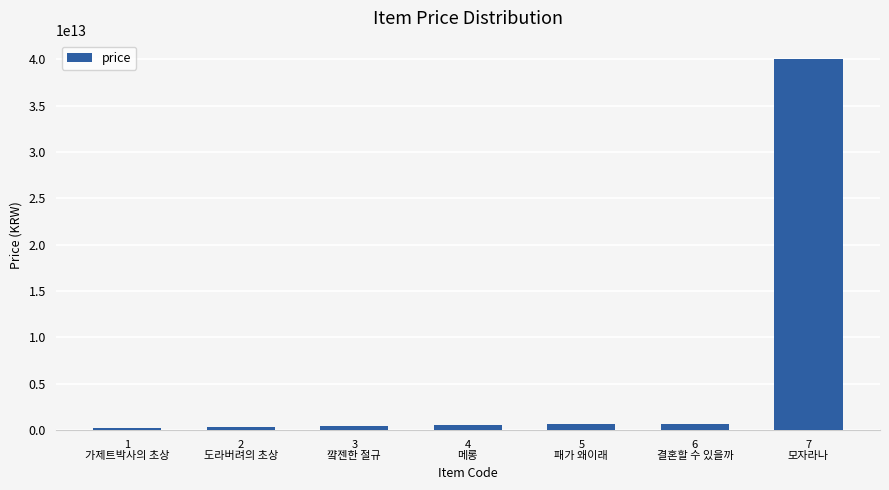

What is the label of the 1st bar from the left?

1
가제트박사의 초상